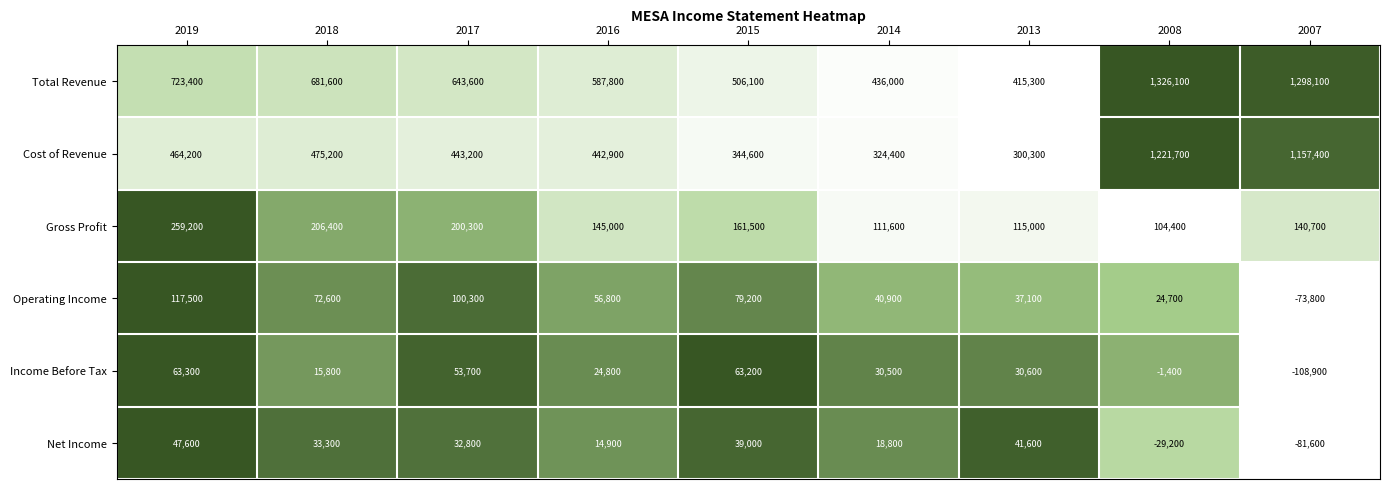

The Operating Income series shows 100300 at 2017. True or false?

True